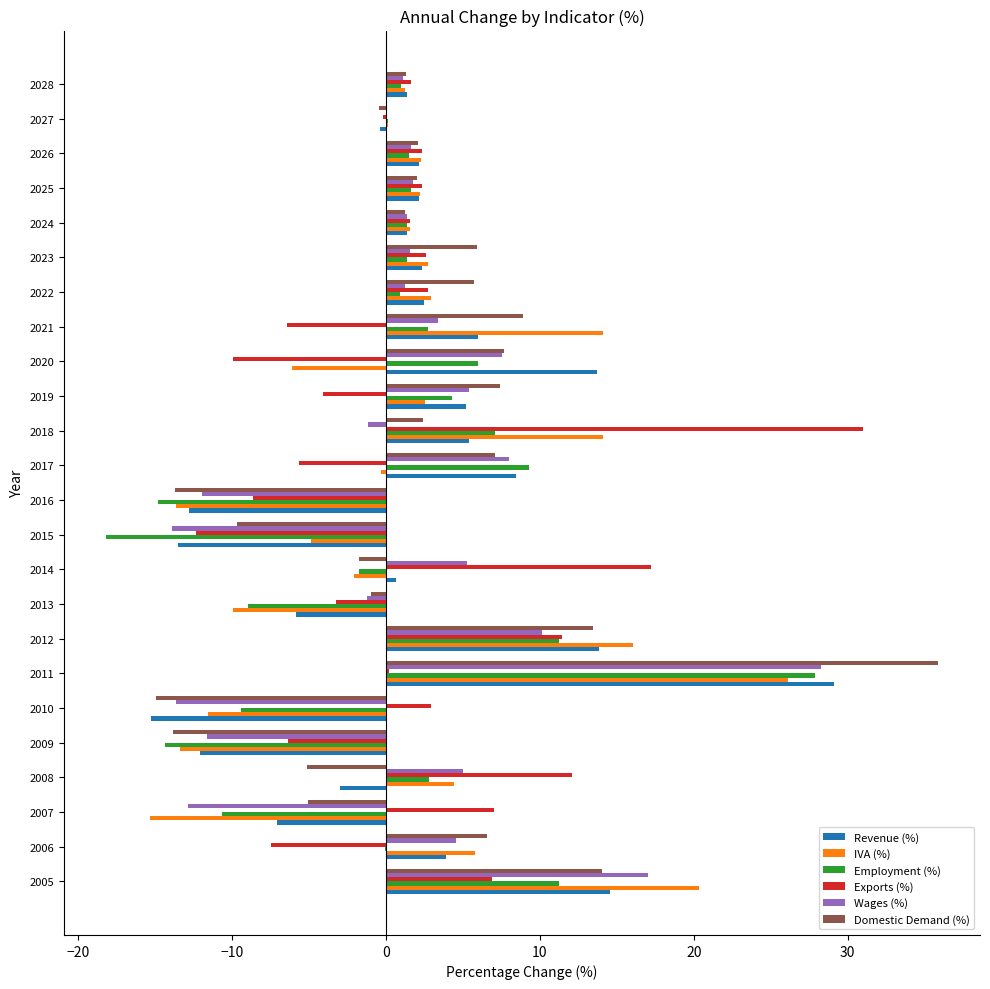

What is the sum of all Exports (%) values?

37.9